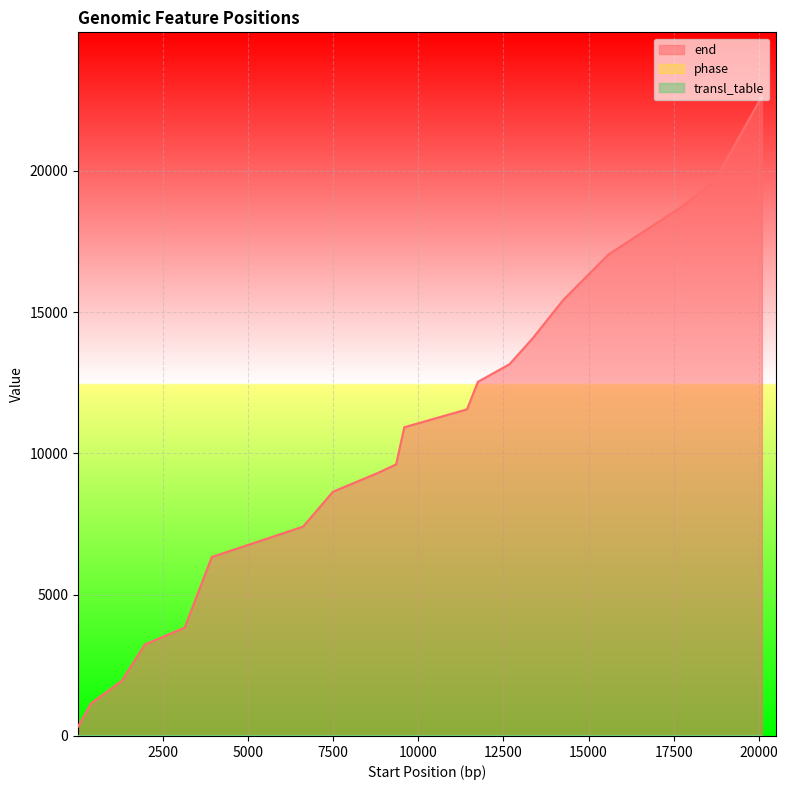

What is the spread (max minus min) of values at 13?

13155